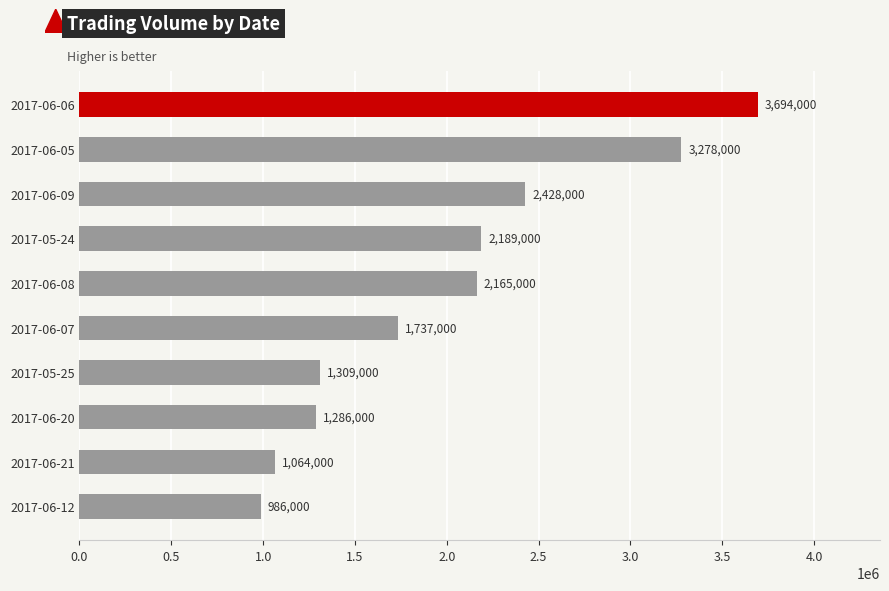

Where is the data nearest to the value 2340000?

2017-06-09